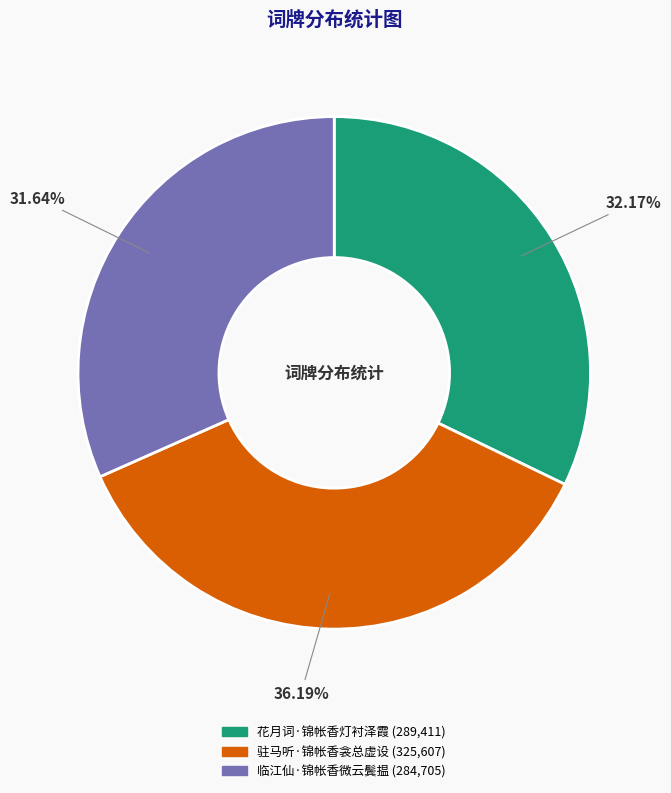

Do 临江仙·锦帐香微云鬓揾 and 驻马听·锦帐香衾总虚设 together represent more than half of the pie?

Yes